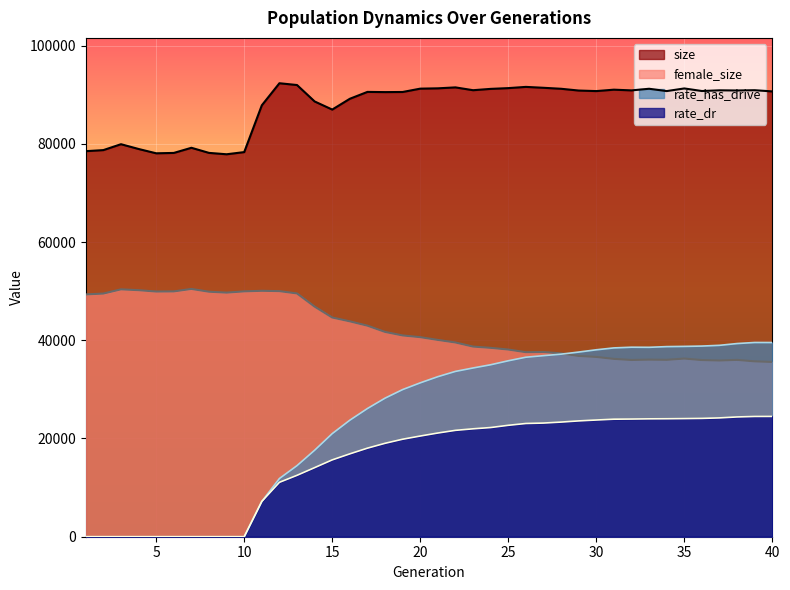

Does the chart display data point markers on the line(s)?

No